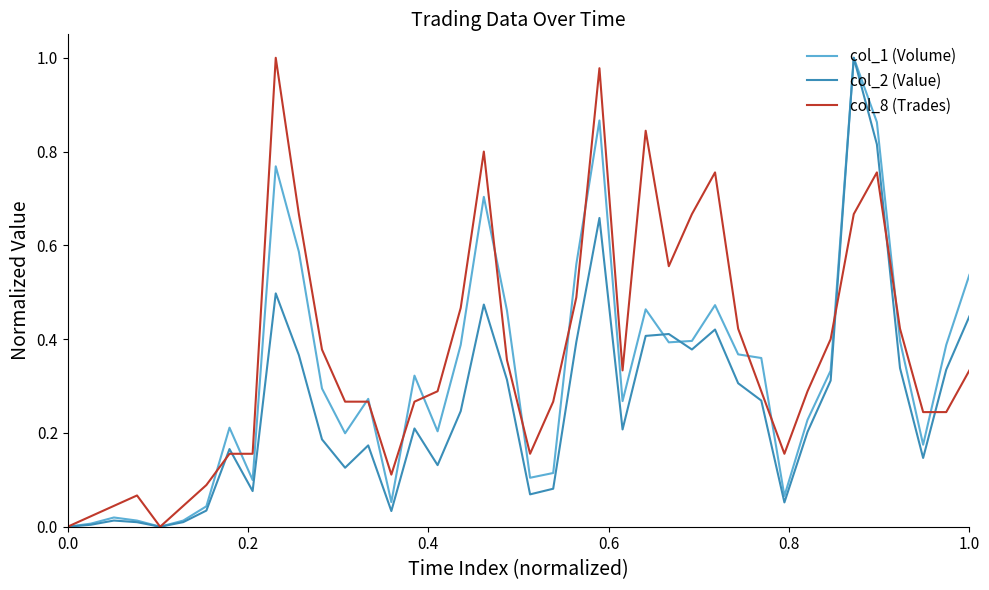

Which series has the largest total across all categories?

col_8 (Trades)